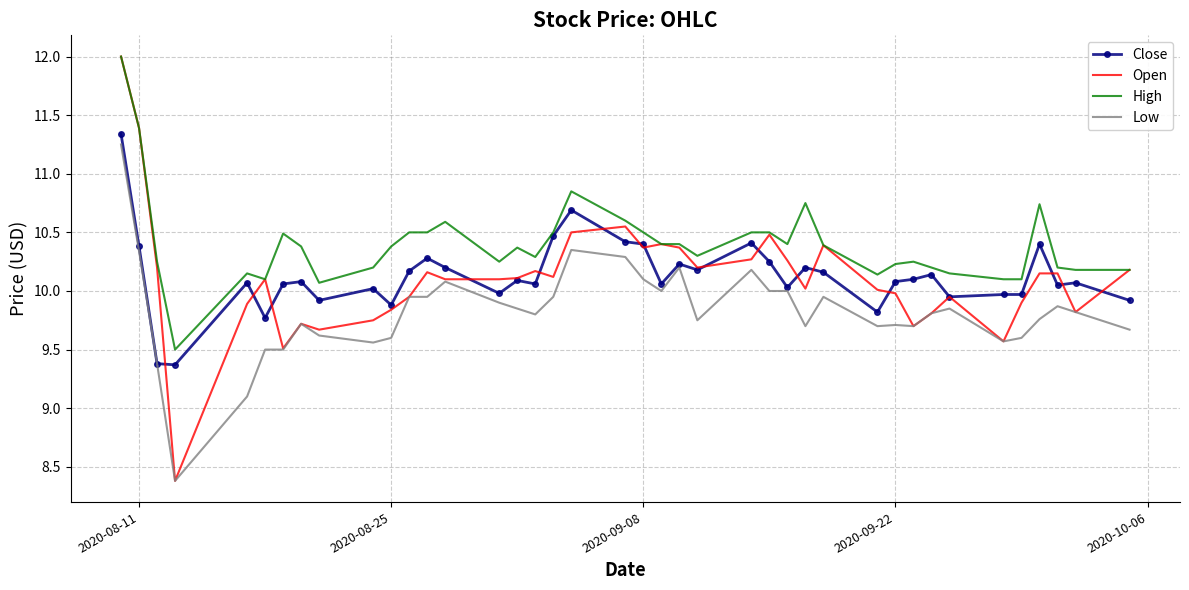

Which series has the largest total across all categories?

High